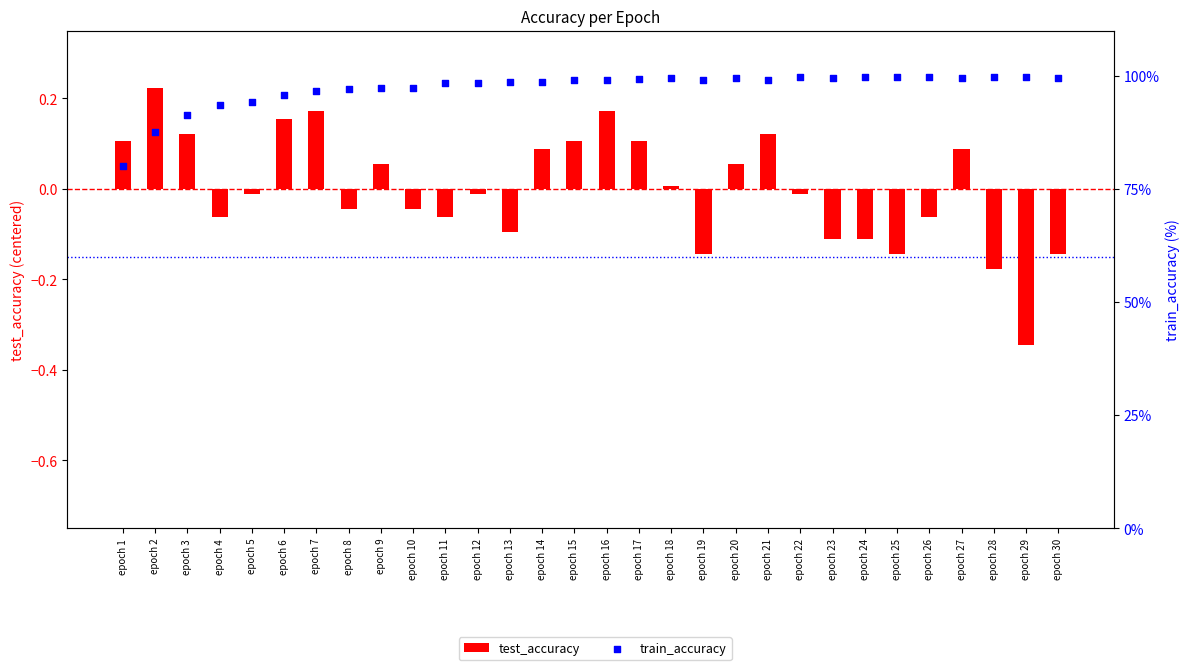

What is the total value across all series at epoch 17?

99.4